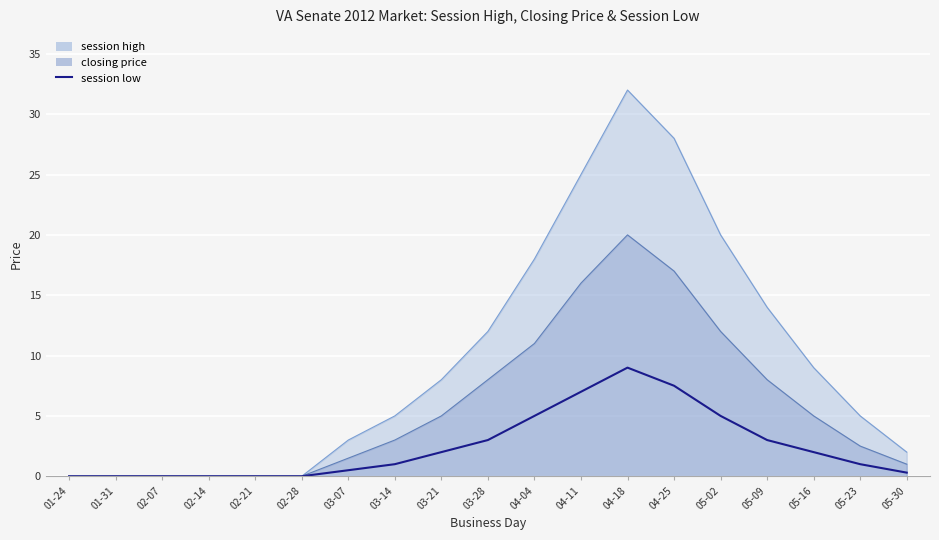

The value at 04-11 is 12.3. True or false?

False